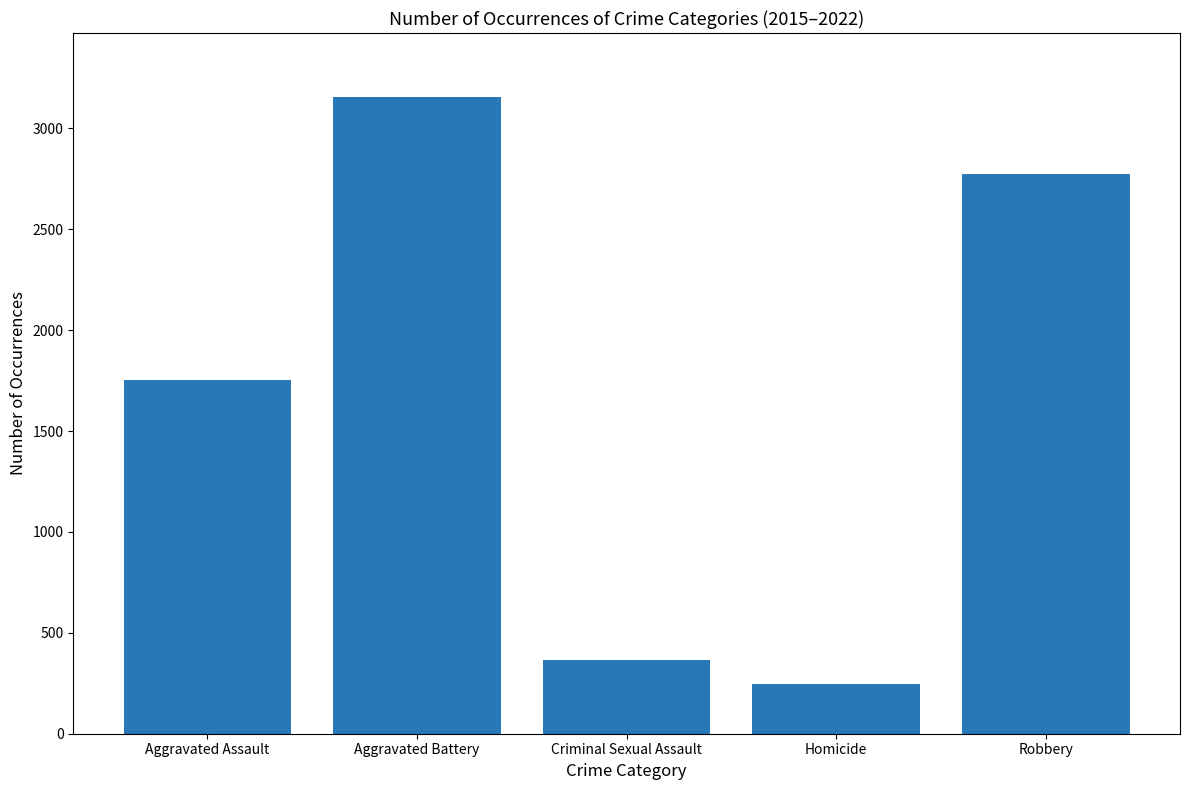

Reading right to left, extract all data points from this chart.

Robbery=2774	Homicide=247	Criminal Sexual Assault=365	Aggravated Battery=3157	Aggravated Assault=1751